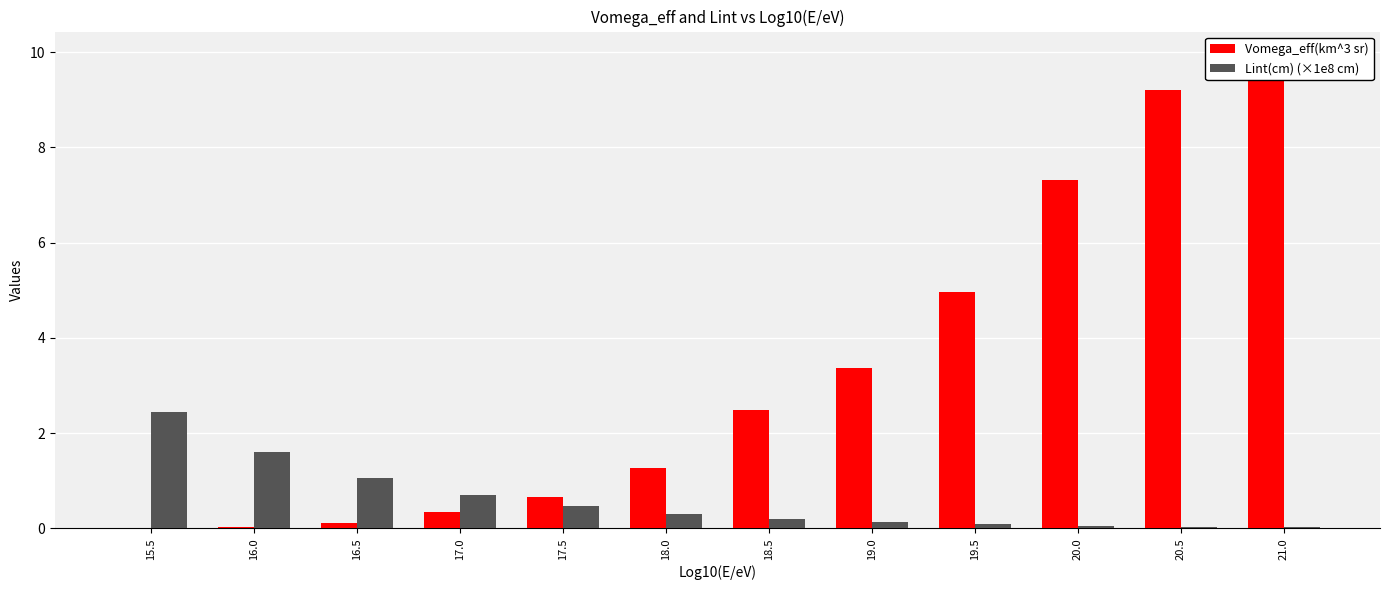

True or false: Vomega_eff(km^3 sr) has a value of 0.6 at 17.0.

False